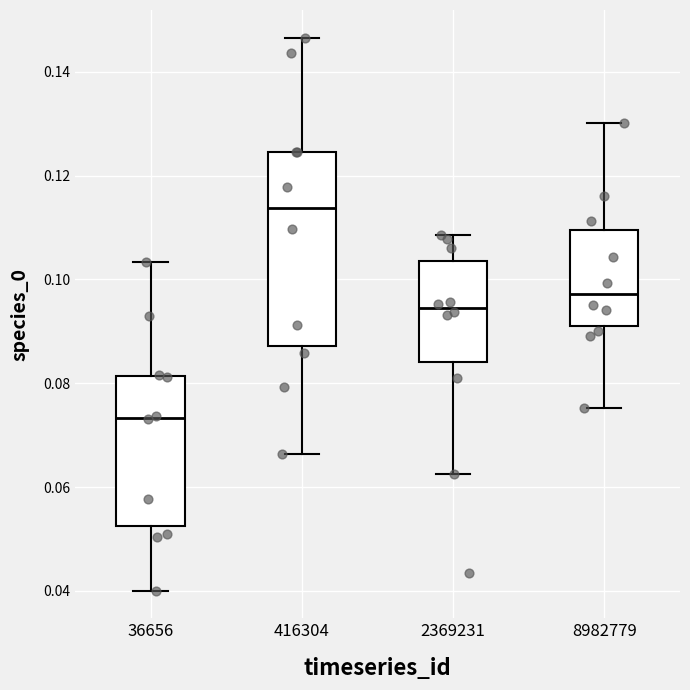

Reading left to right, transcribe this box plot: for each box, give where its median line is, the range the box spans, and where its two whiskers end, as read against the y-axis. The values are not printed on the chart, so give them approximately, as read against the axis.

36656: median 0.074, box 0.052 to 0.082, whiskers 0.040 to 0.104
416304: median 0.114, box 0.088 to 0.124, whiskers 0.066 to 0.146
2369231: median 0.094, box 0.084 to 0.104, whiskers 0.062 to 0.108
8982779: median 0.098, box 0.092 to 0.110, whiskers 0.076 to 0.130